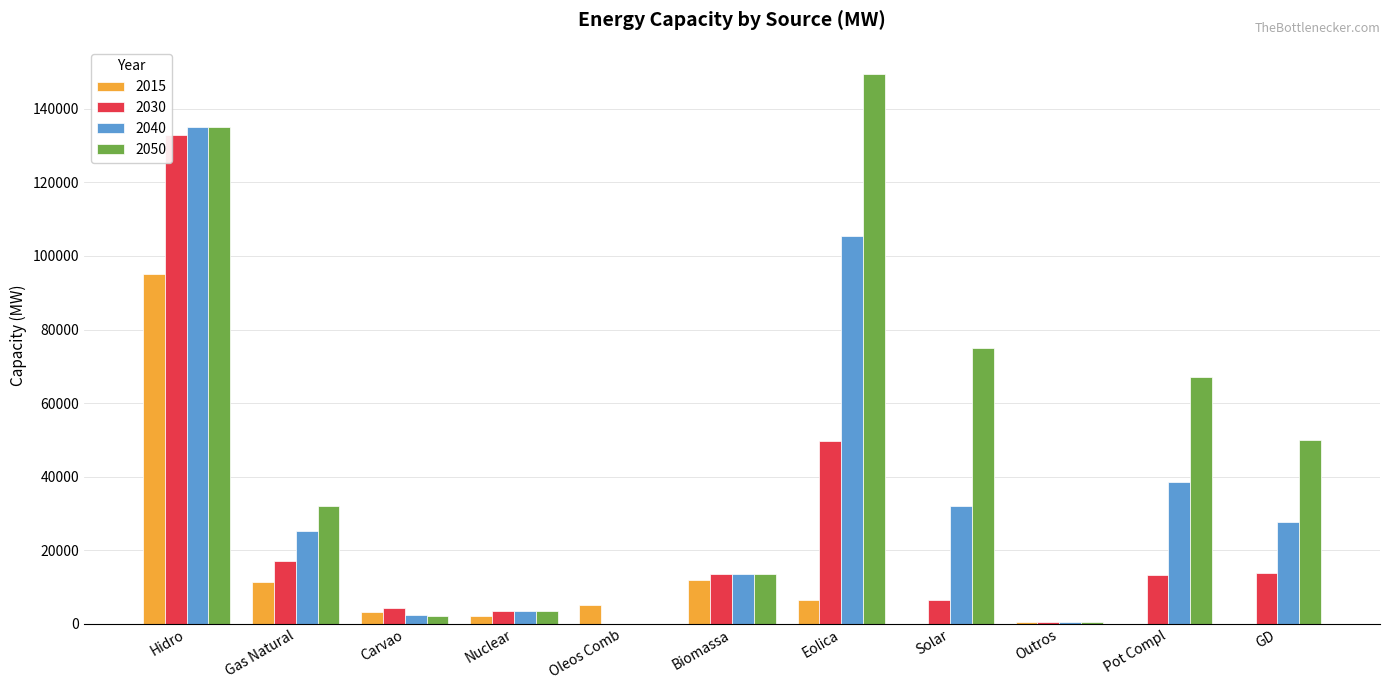

Where is 2040 nearest to the value 67575?

Pot Compl